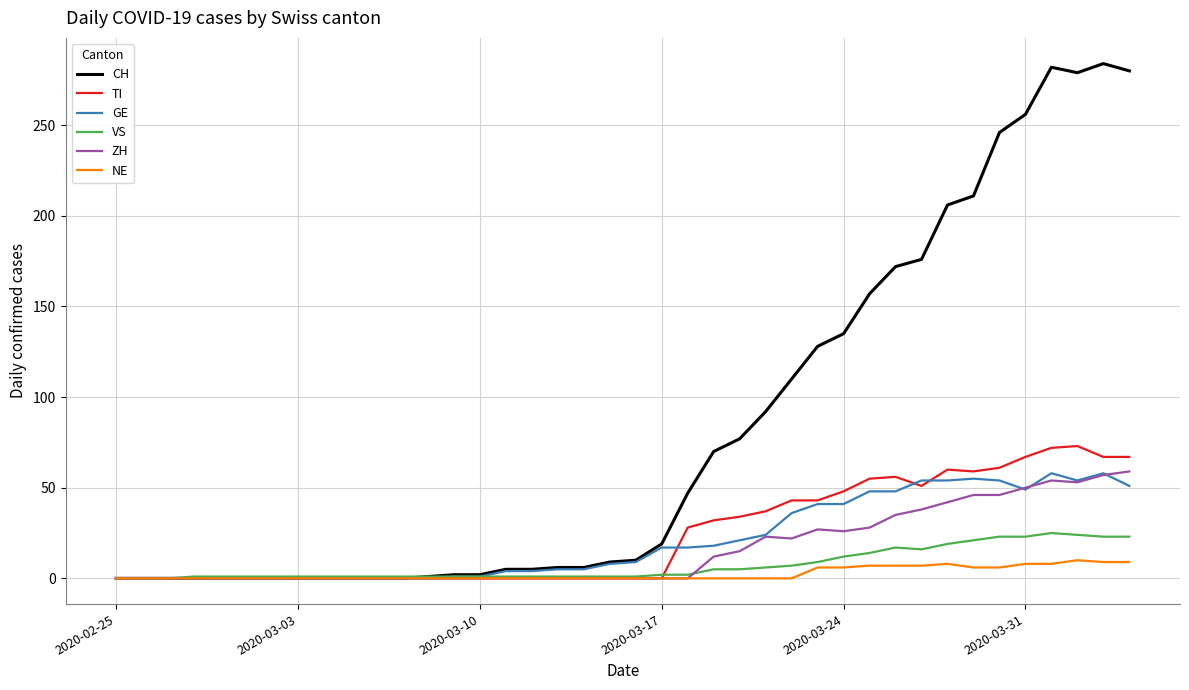

Which series has the largest range (max minus min)?

CH